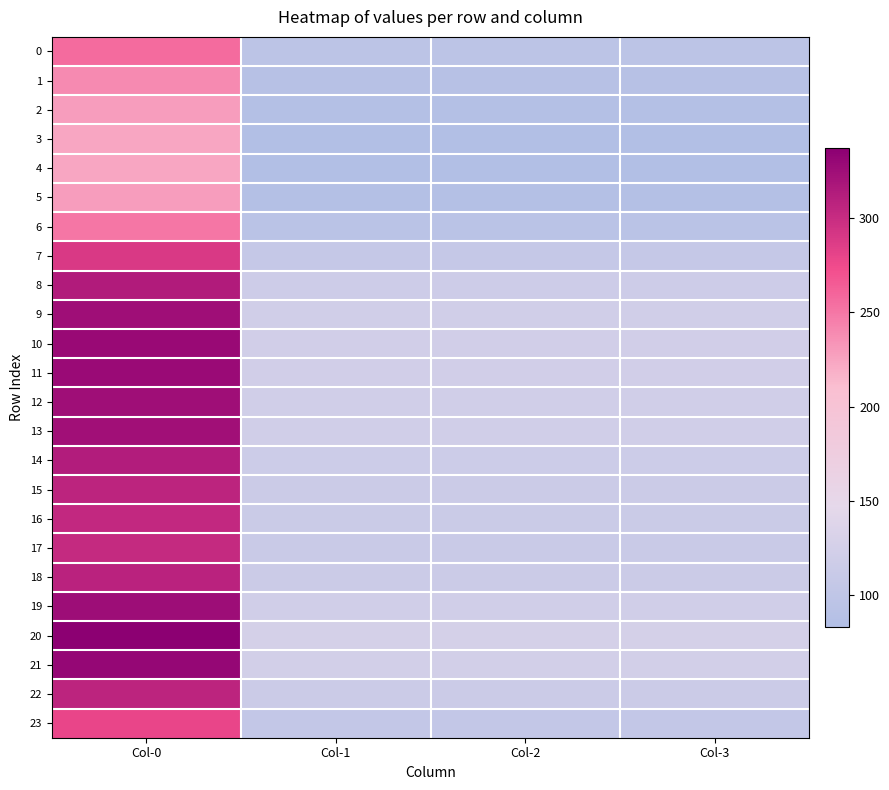

What is the smallest value displayed?

83.4